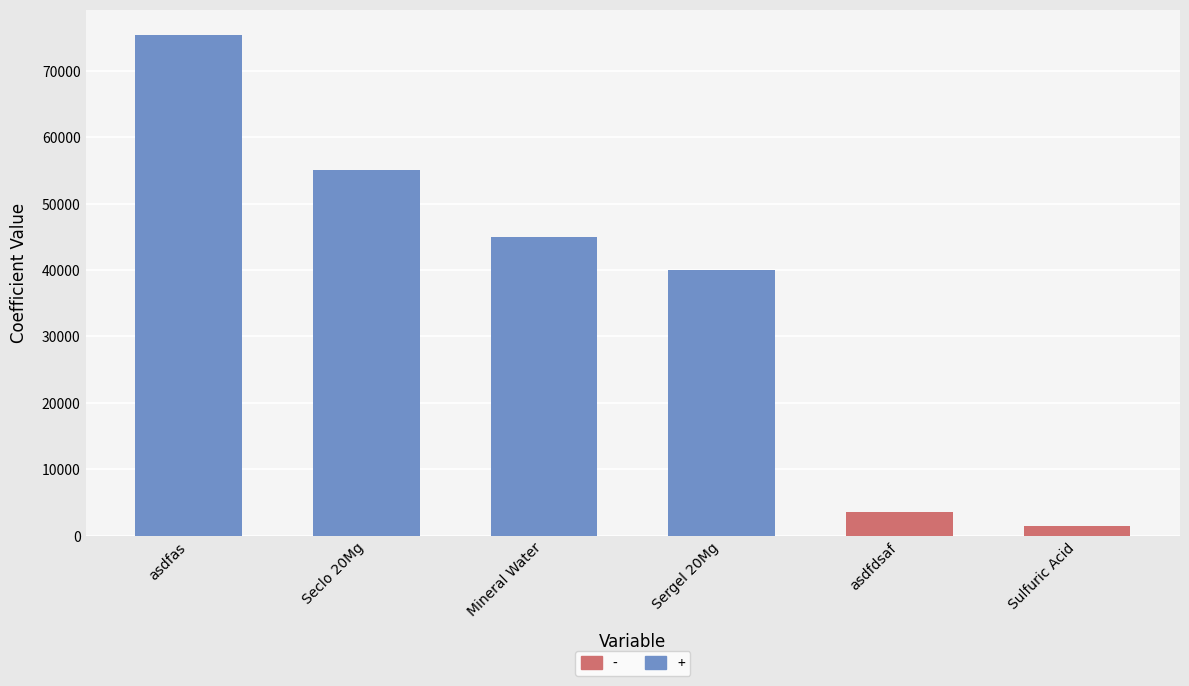

What is the change in value from Seclo 20Mg to Sergel 20Mg?

-15000.1